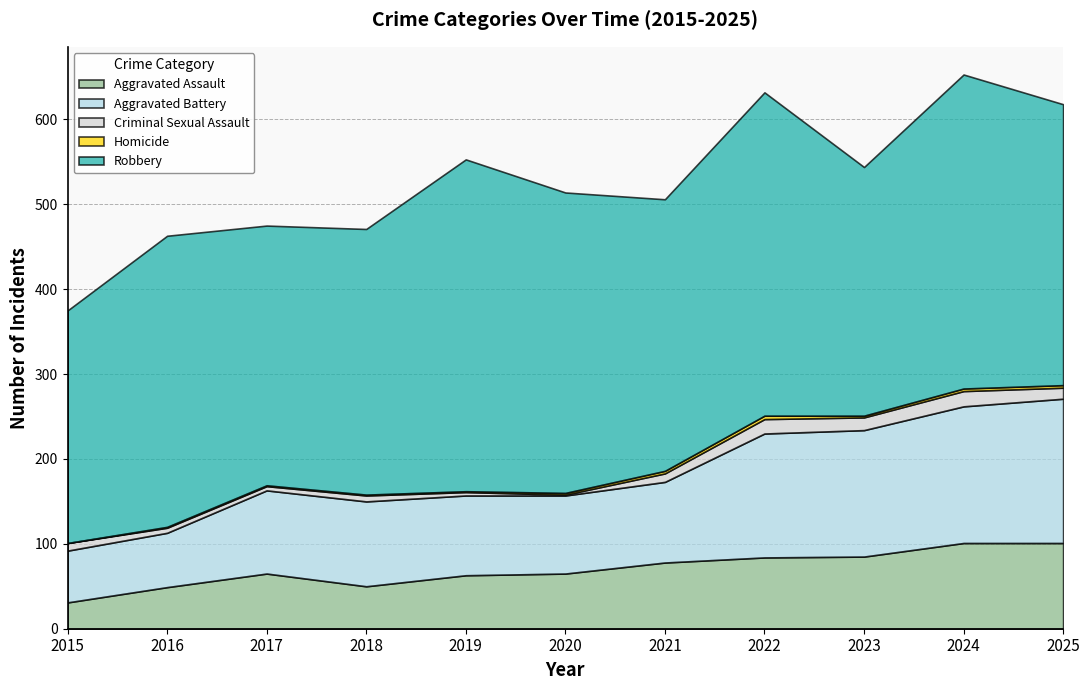

Rank the categories by Robbery value from highest to lowest.

2019, 2022, 2024, 2020, 2016, 2025, 2021, 2018, 2017, 2023, 2015